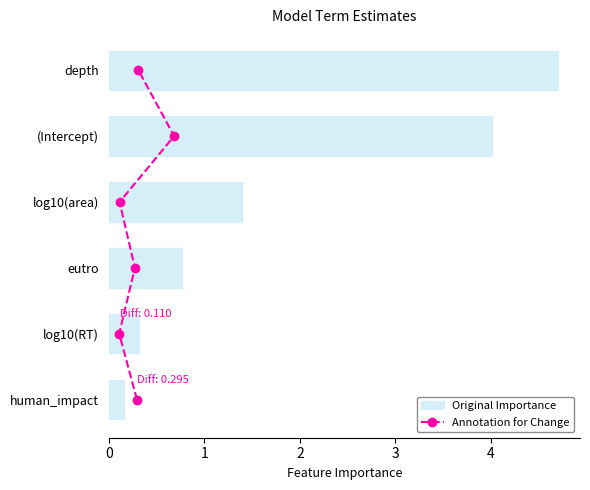

How many values are below 1?

3